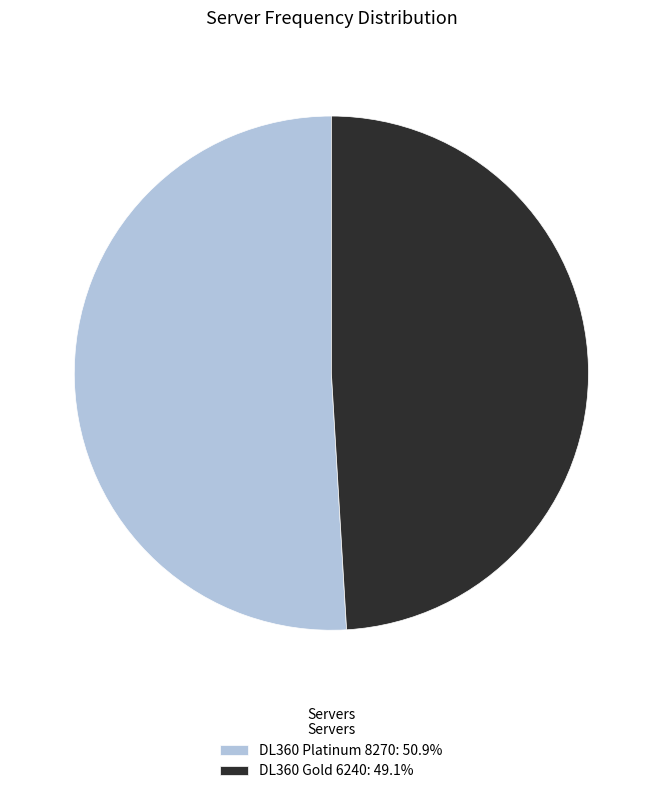

Does DL360 Platinum 8270: 50.9% represent more than half of the total?

Yes